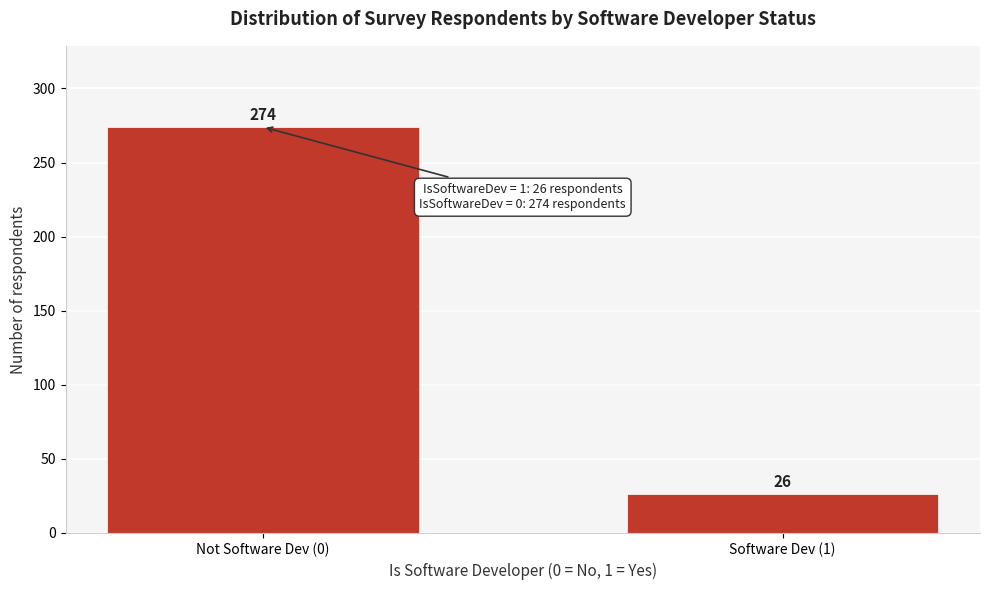

Reading right to left, extract all data points from this chart.

26	274